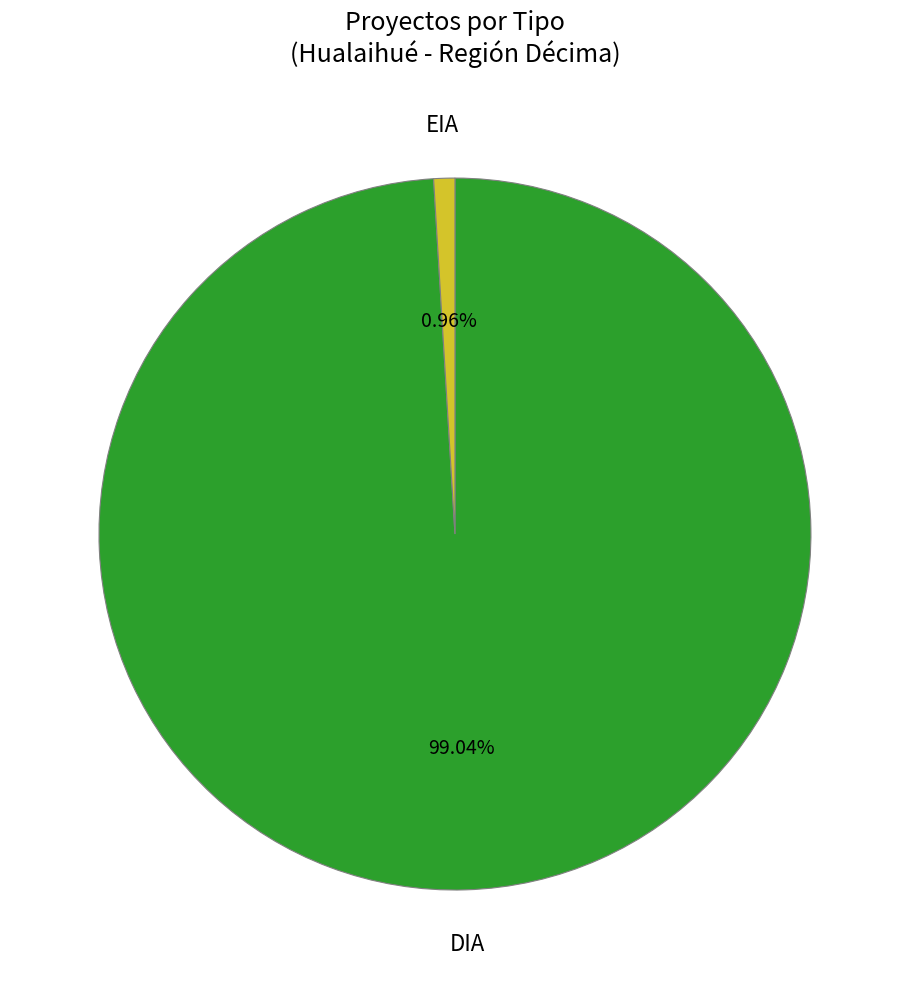

Does any single category account for the majority?

Yes